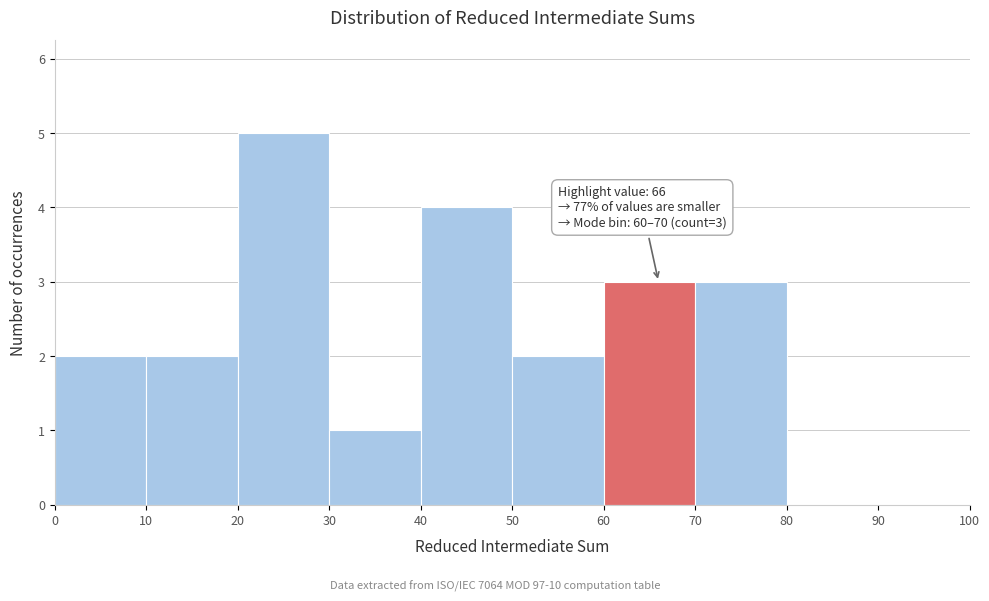

Over which range of the x-axis is the bar tallest?

20 to 30